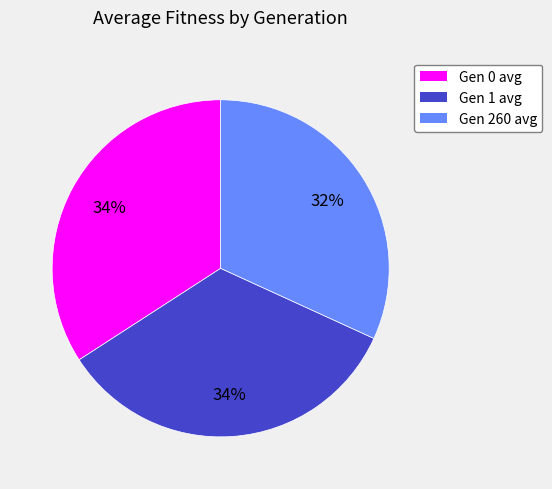

Between Gen 260 avg and Gen 1 avg, which is larger?

Gen 1 avg